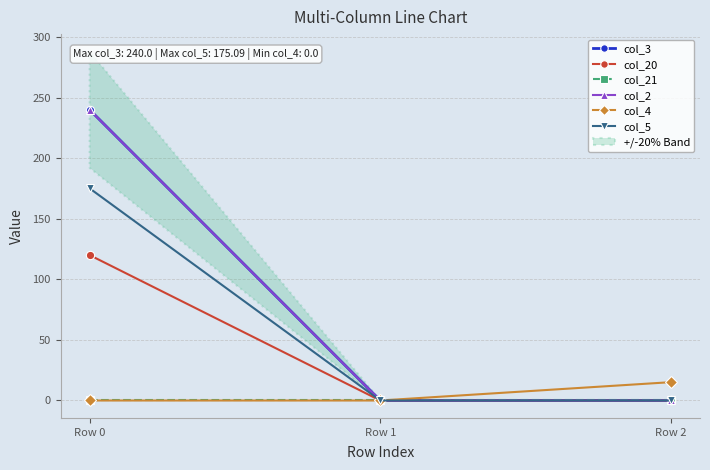

The col_20 series shows 0.0 at Row 2. True or false?

True